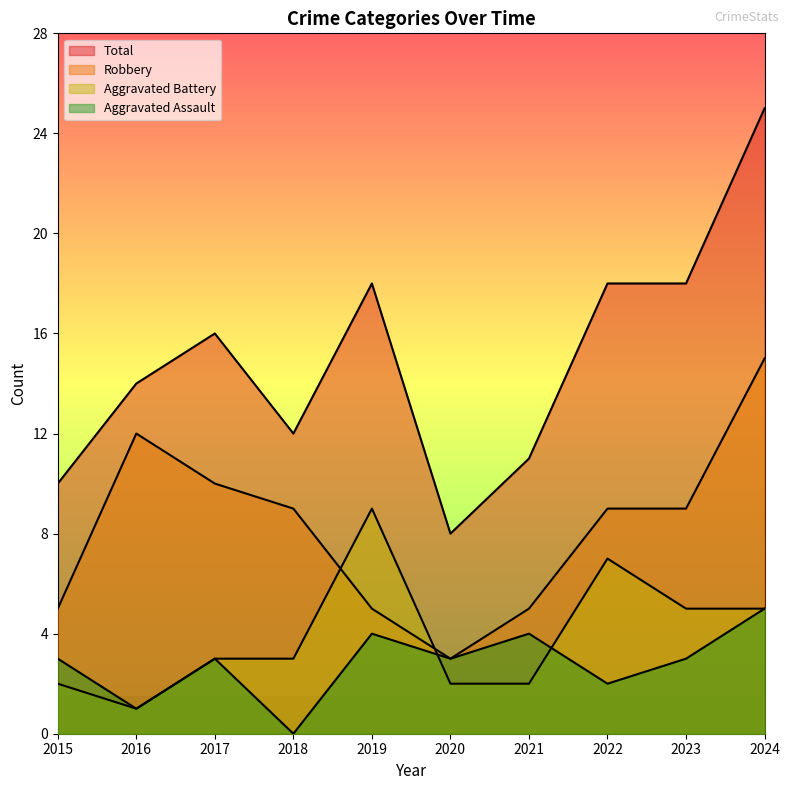

Which series has the largest range (max minus min)?

Total